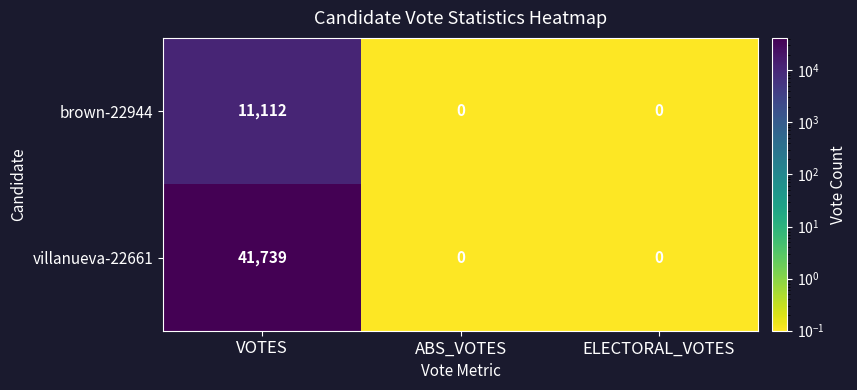

Reading left to right, list all the values displayed in this chart.

brown-22944: 11112	0	0
villanueva-22661: 41739	0	0